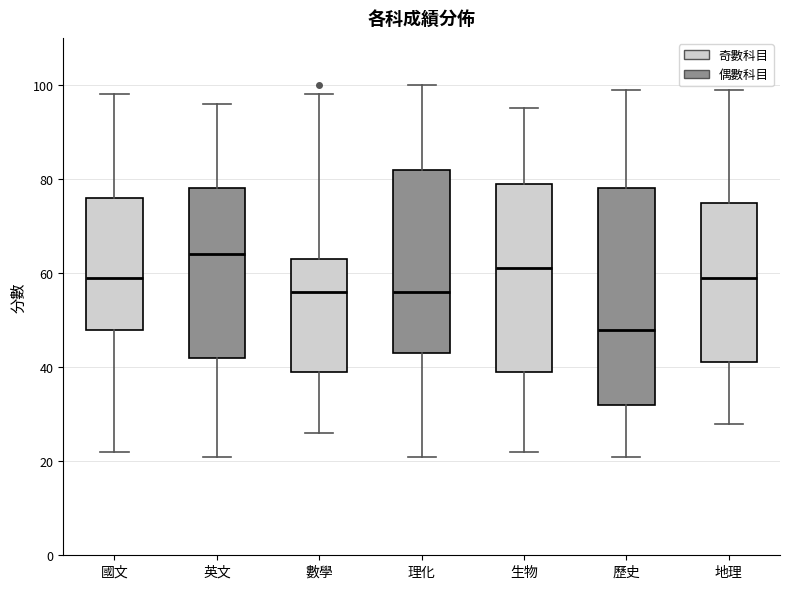

Reading left to right, transcribe this box plot: for each box, give where its median line is, the range the box spans, and where its two whiskers end, as read against the y-axis. The values are not printed on the chart, so give them approximately, as read against the axis.

國文: median 60, box 48 to 76, whiskers 22 to 98
英文: median 64, box 42 to 78, whiskers 22 to 96
數學: median 56, box 40 to 64, whiskers 26 to 98
理化: median 56, box 44 to 82, whiskers 22 to 100
生物: median 62, box 40 to 80, whiskers 22 to 96
歷史: median 48, box 32 to 78, whiskers 22 to 100
地理: median 60, box 42 to 76, whiskers 28 to 100